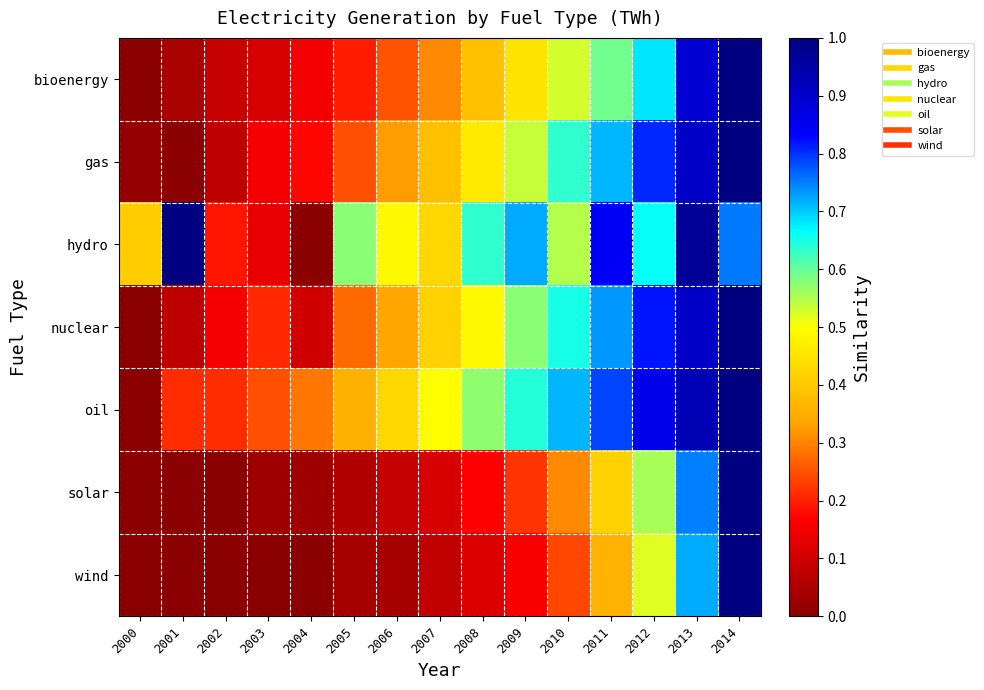

How many series are shown in this chart?

7